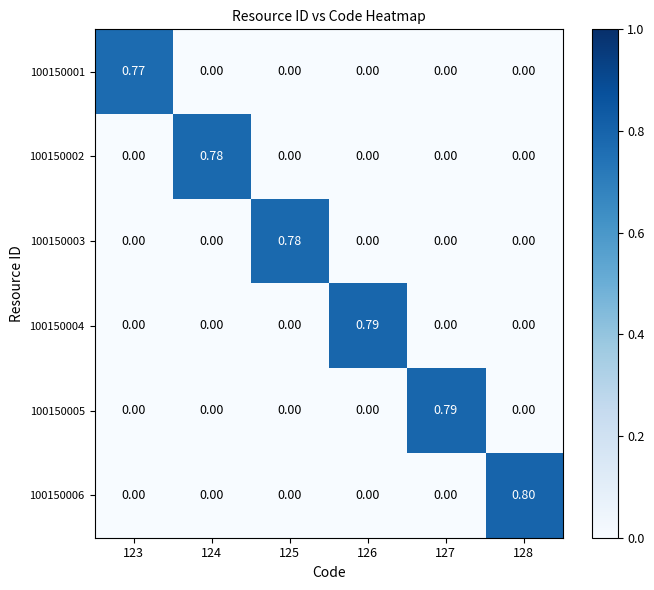

Between 123 and 127, which series saw the biggest shift?

100150005